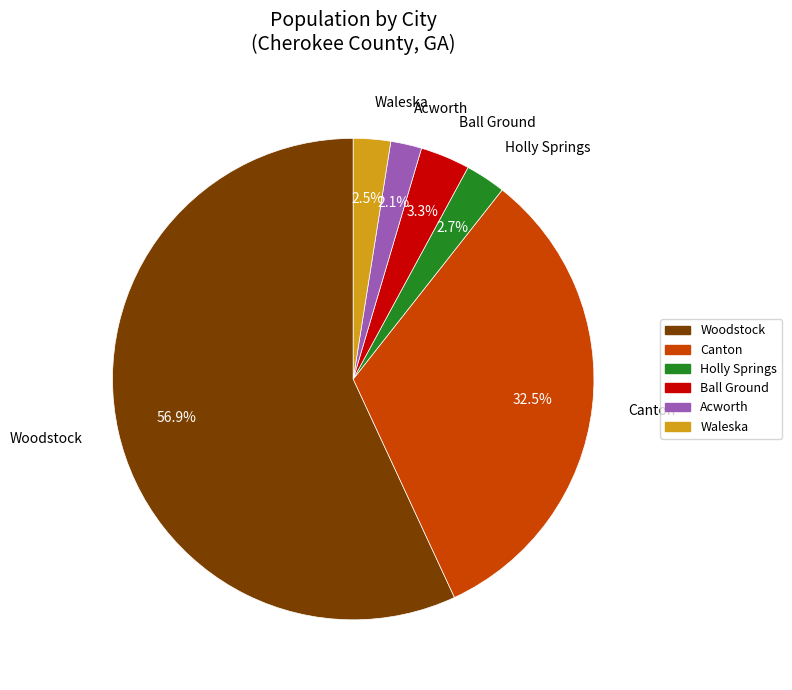

How many slices are in this pie chart?

6